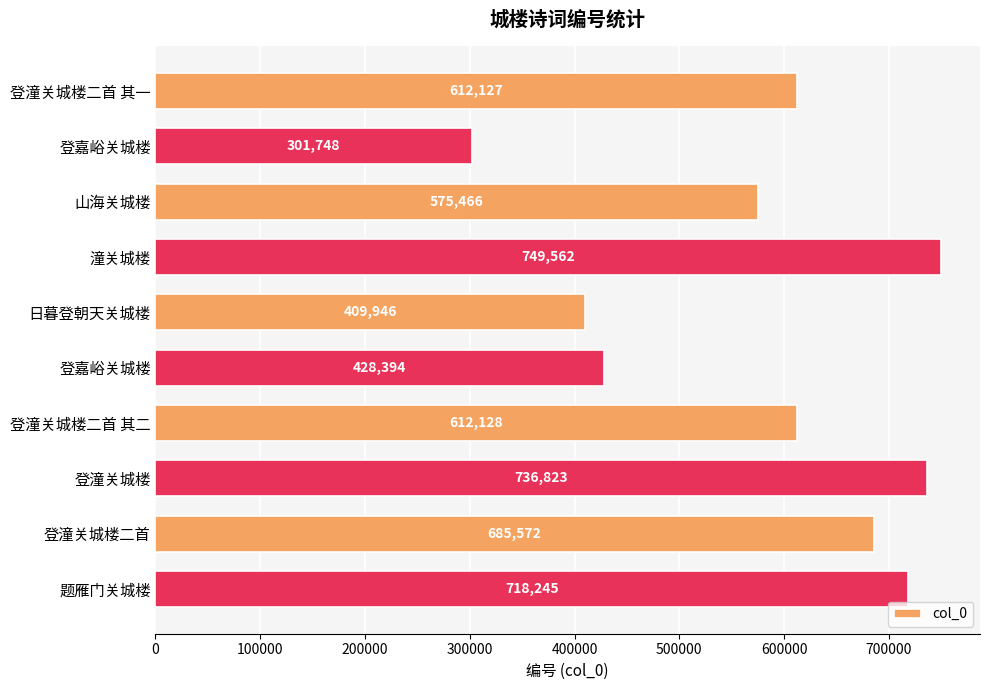

Does the chart contain any negative values?

No